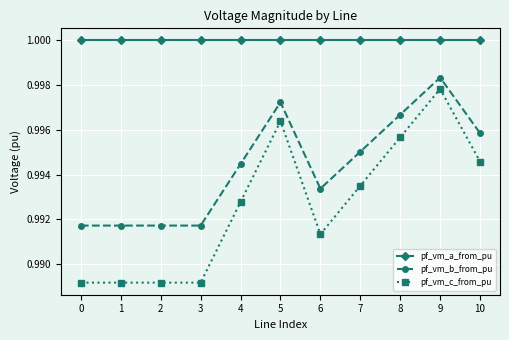

Which series changed the most between 4 and 5?

pf_vm_c_from_pu